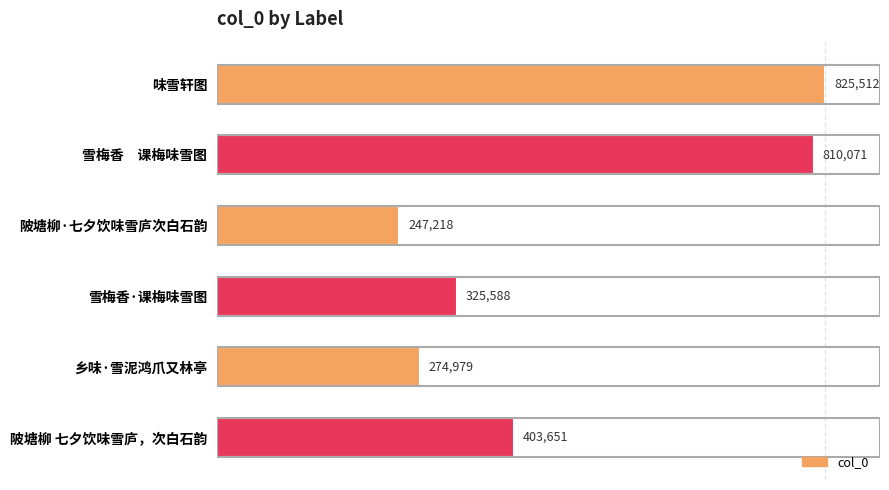

Reading top to bottom, what are all the values shown in this chart?

825512	810071	247218	325588	274979	403651